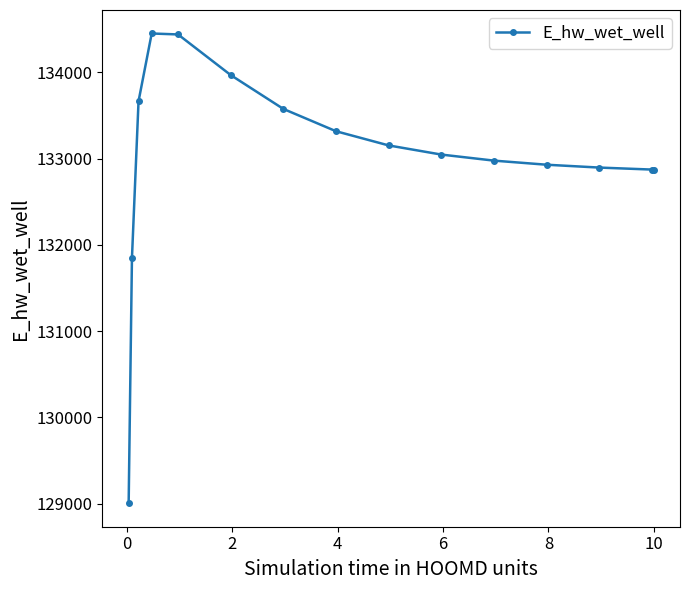

Is this an area chart (filled region under the line)?

No